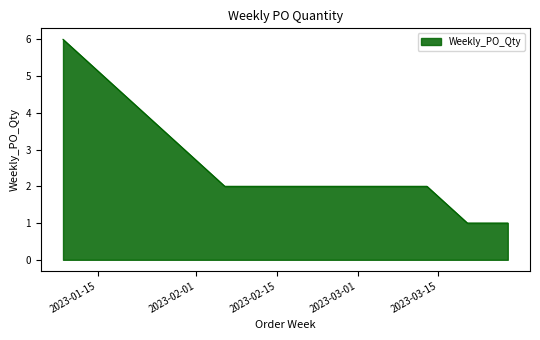

What is the sum of all values?

12